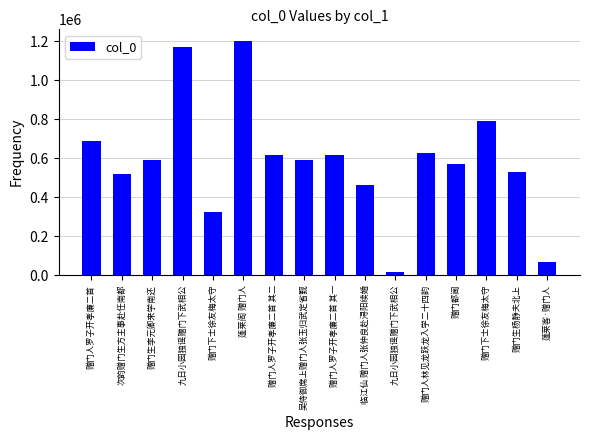

What is the value of the 4th bar from the left?

1168840